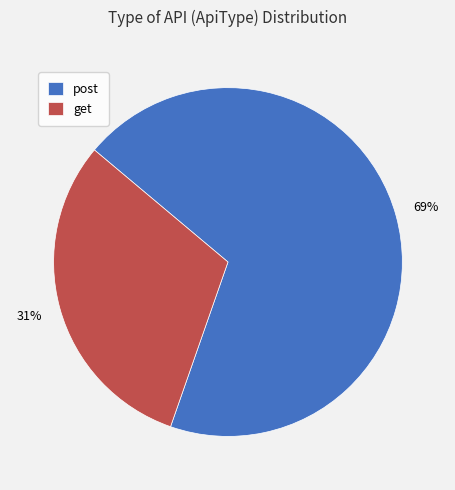

Between post and get, which is larger?

post